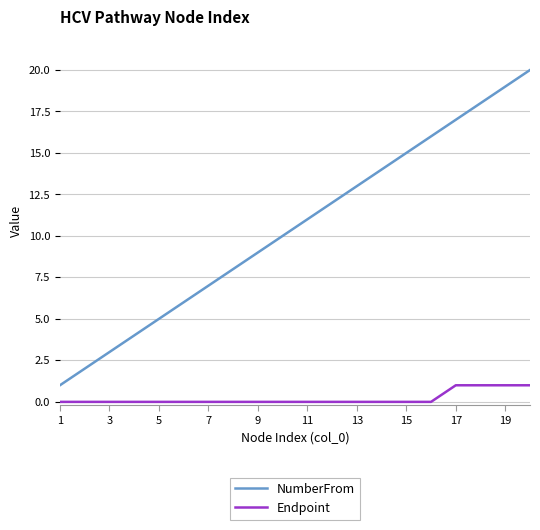

Reading left to right, extract all data points from this chart.

NumberFrom: 1	2	3	4	5	6	7	8	9	10	11	12	13	14	15	16	17	18	19	20
Endpoint: 0	0	0	0	0	0	0	0	0	0	0	0	0	0	0	0	1	1	1	1